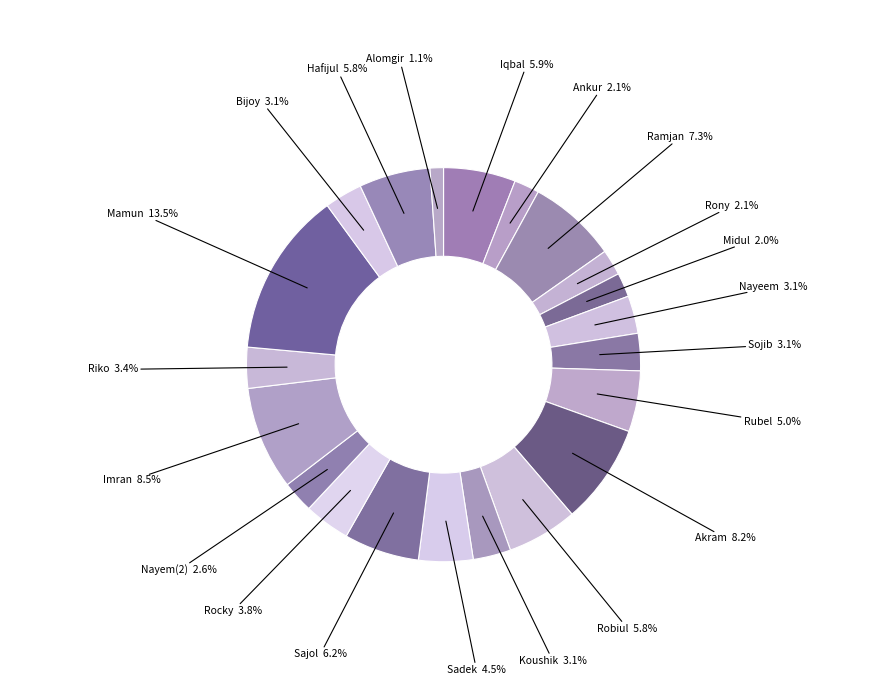

To the nearest percent, what portion does Ramjan represent?

7%